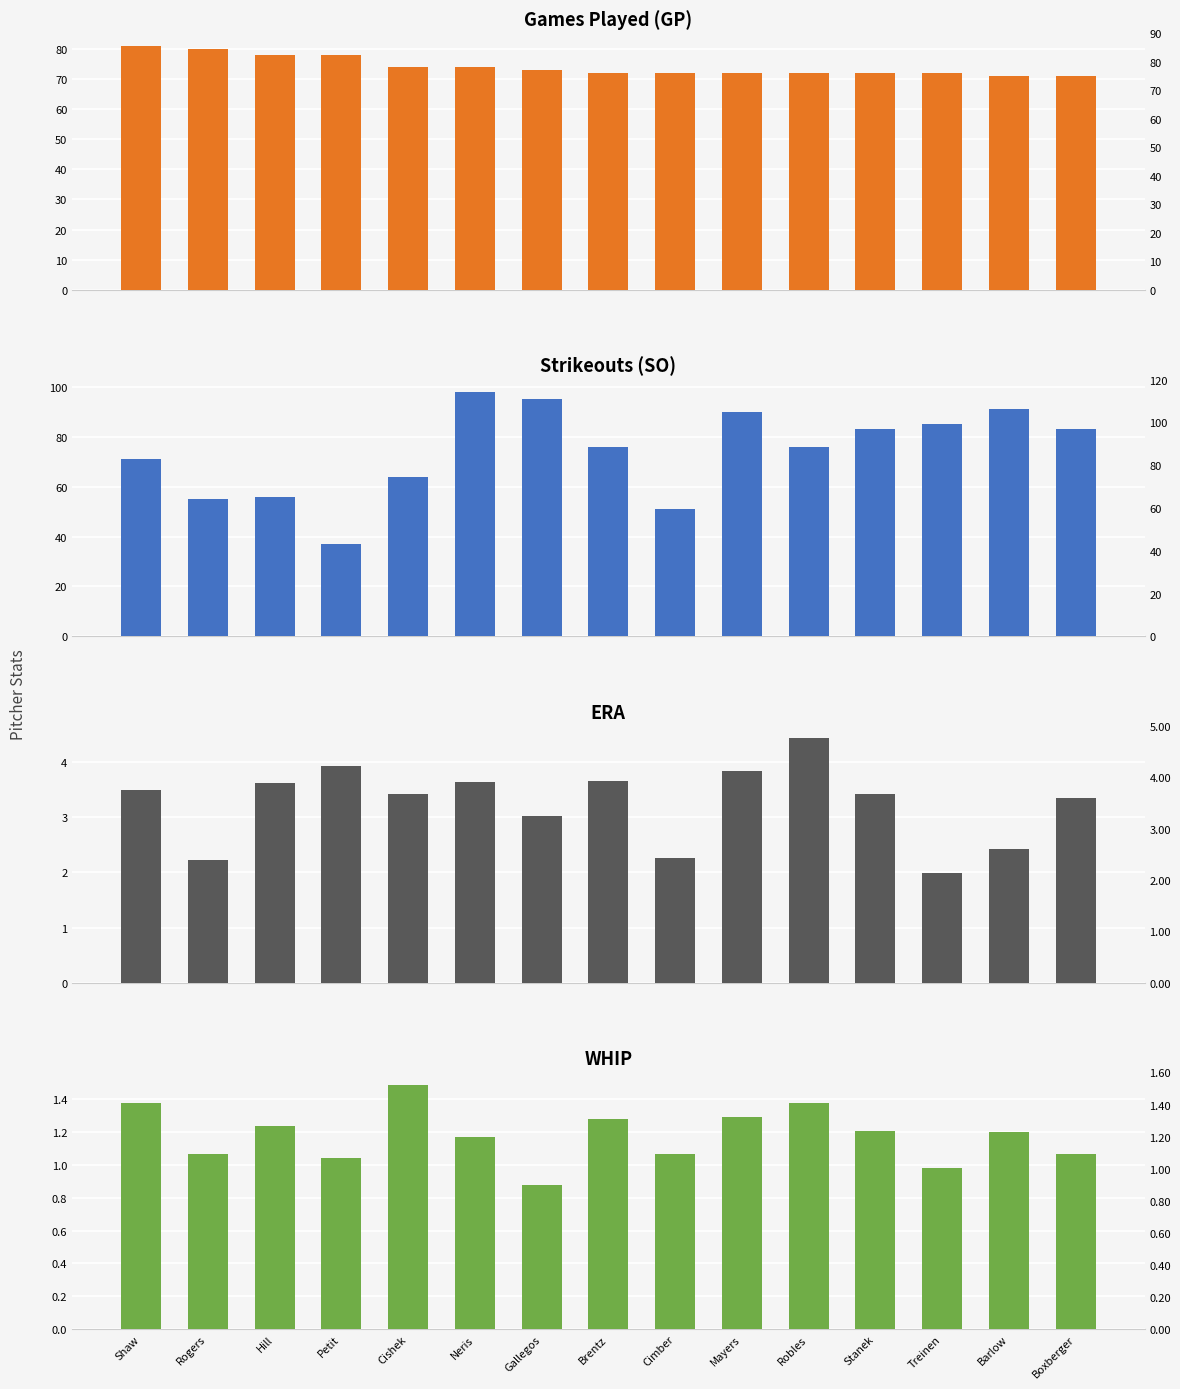

Where does the WHIP series first go above 1?

Shaw